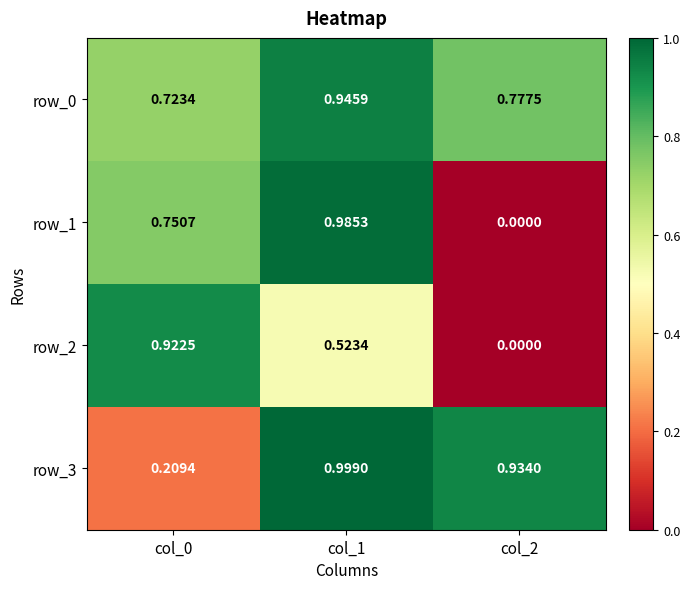

Is the value of row_2 at col_2 greater than the value of row_0 at col_2?

No